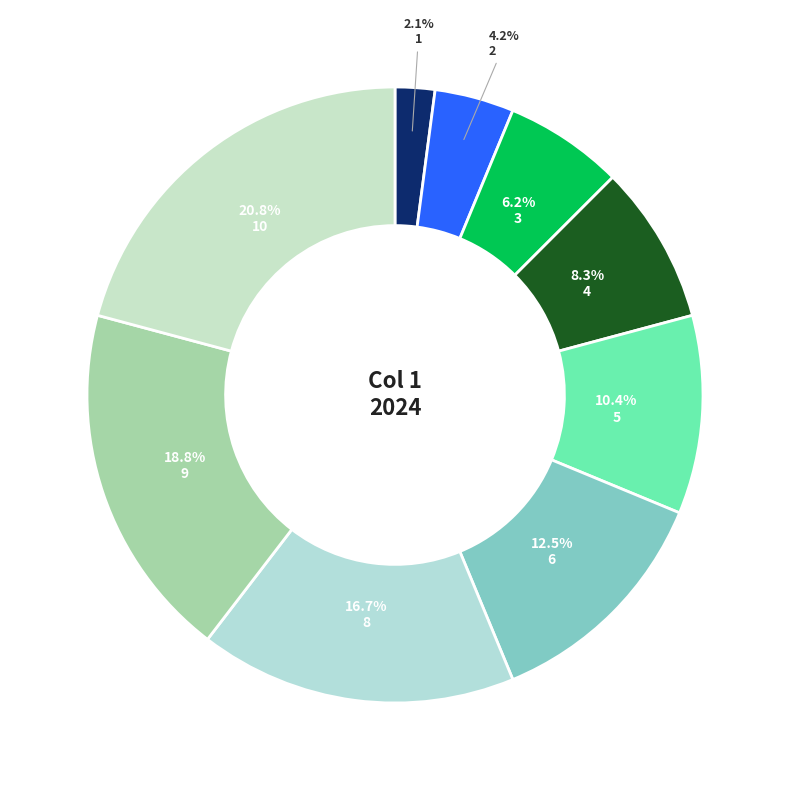

Count the number of slices in the pie.

9